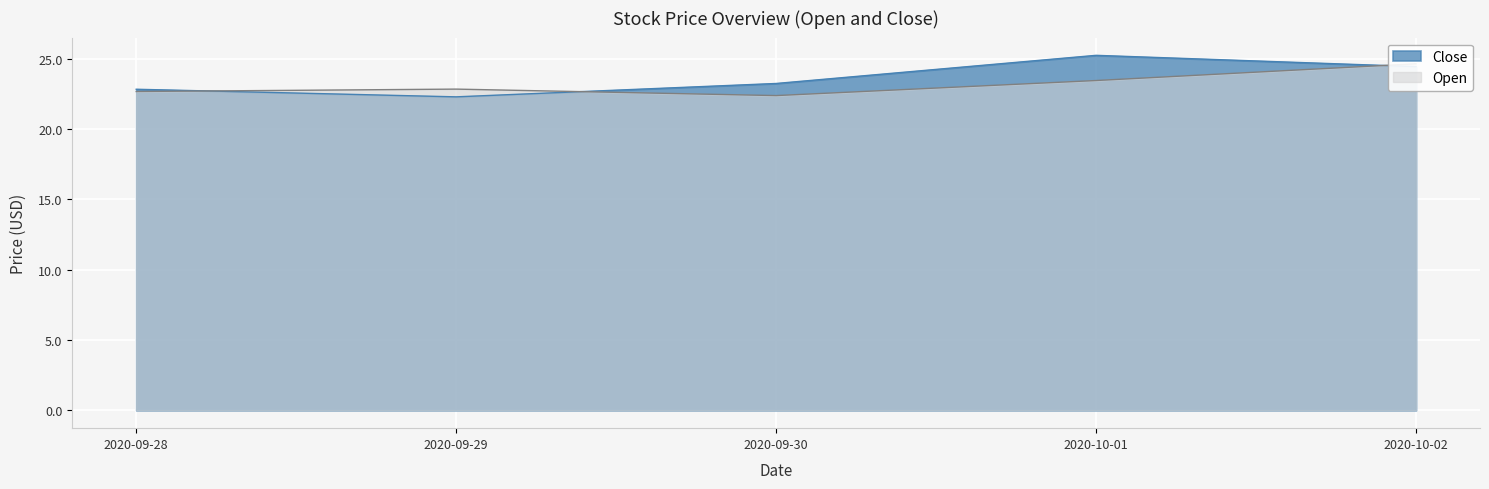

What is the value of the Open point at the 3rd from the left?

22.4